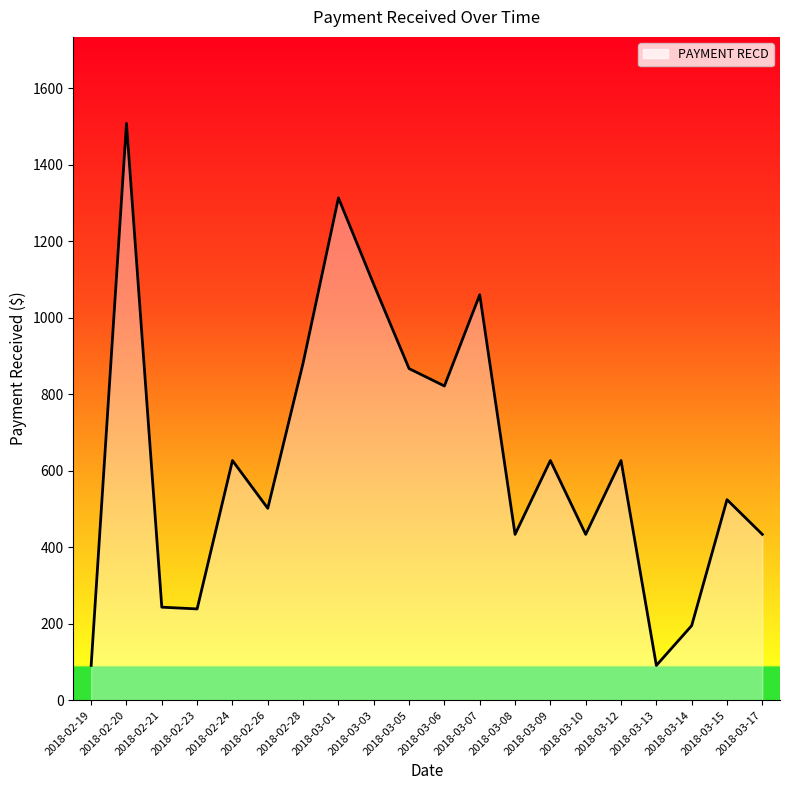

True or false: there are more than 1 points higher than both neighbors.

True